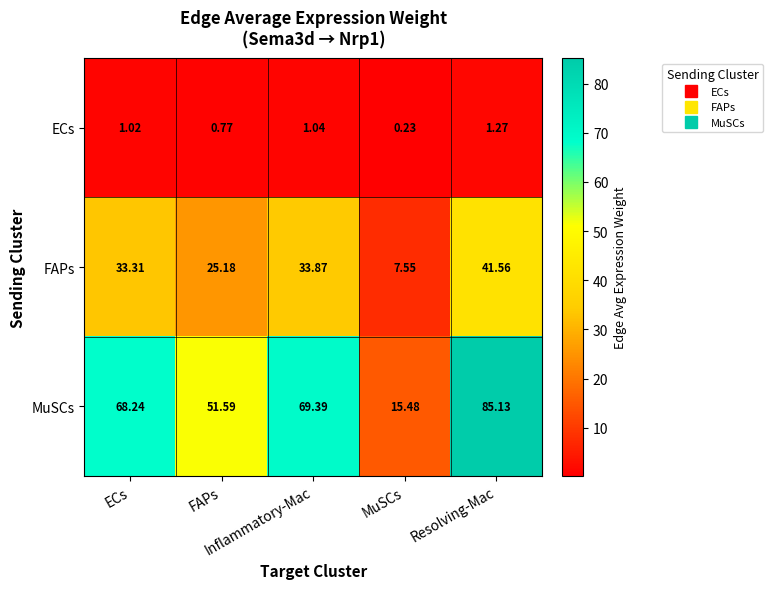

Reading left to right, list all the values displayed in this chart.

ECs: ECs=1.0	FAPs=0.8	Inflammatory-Mac=1.0	MuSCs=0.2	Resolving-Mac=1.3
FAPs: ECs=33.3	FAPs=25.2	Inflammatory-Mac=33.9	MuSCs=7.5	Resolving-Mac=41.6
MuSCs: ECs=68.2	FAPs=51.6	Inflammatory-Mac=69.4	MuSCs=15.5	Resolving-Mac=85.1